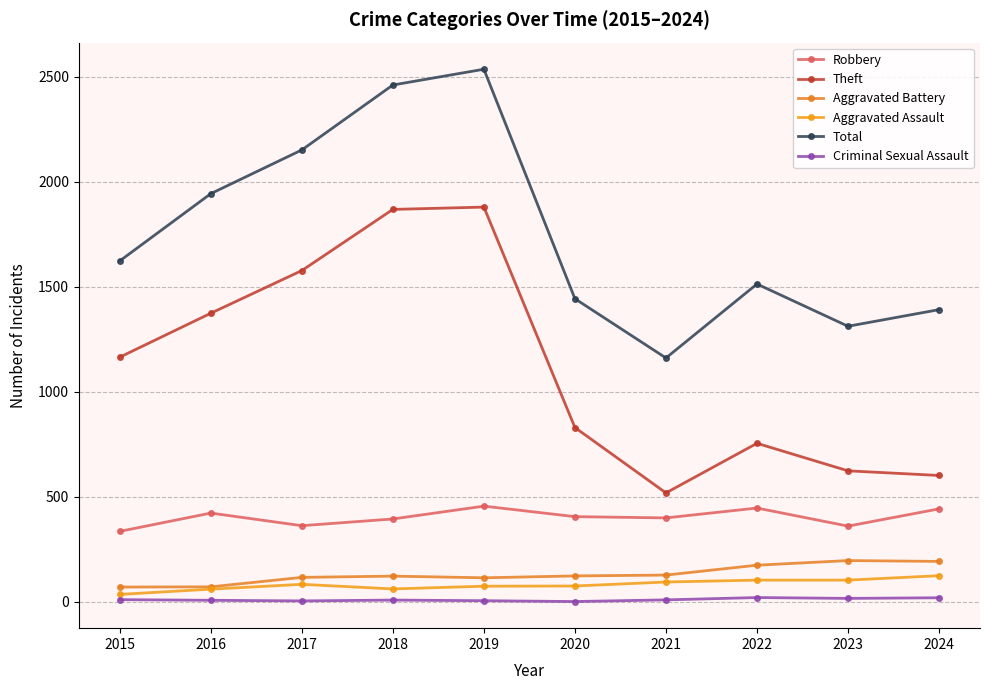

How many lines are shown in the chart?

6